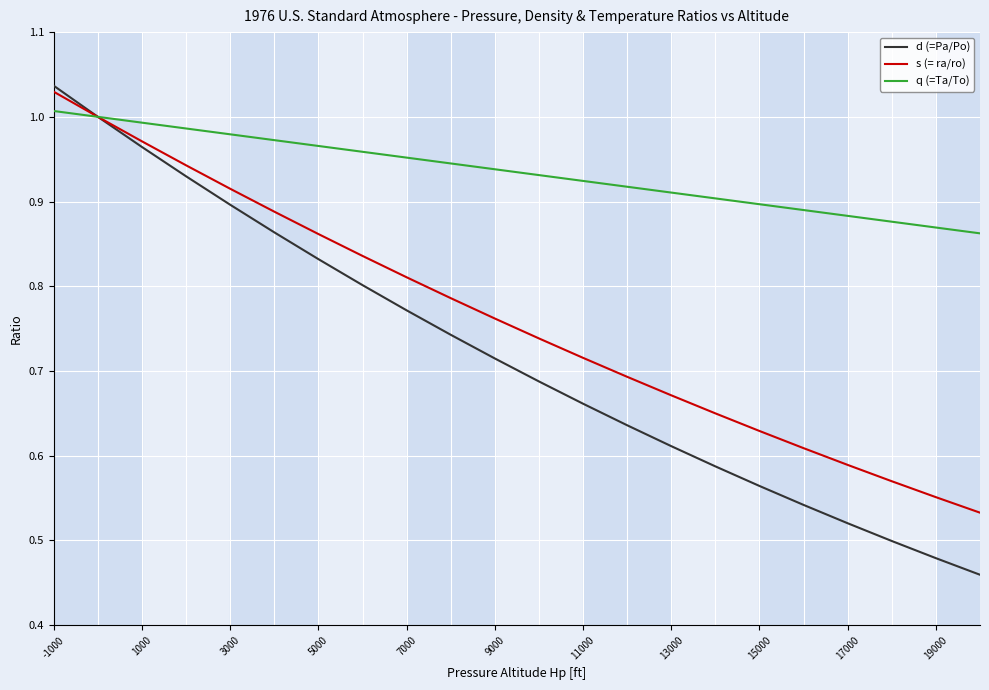

Which series has the largest total across all categories?

q (=Ta/To)